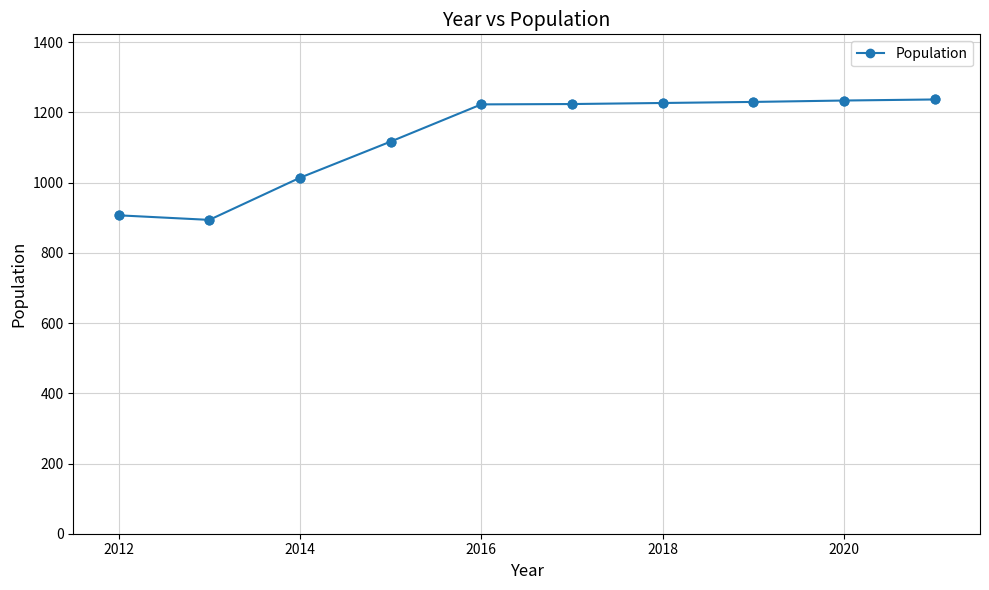

What is the value of the 7th point from the left?

1227